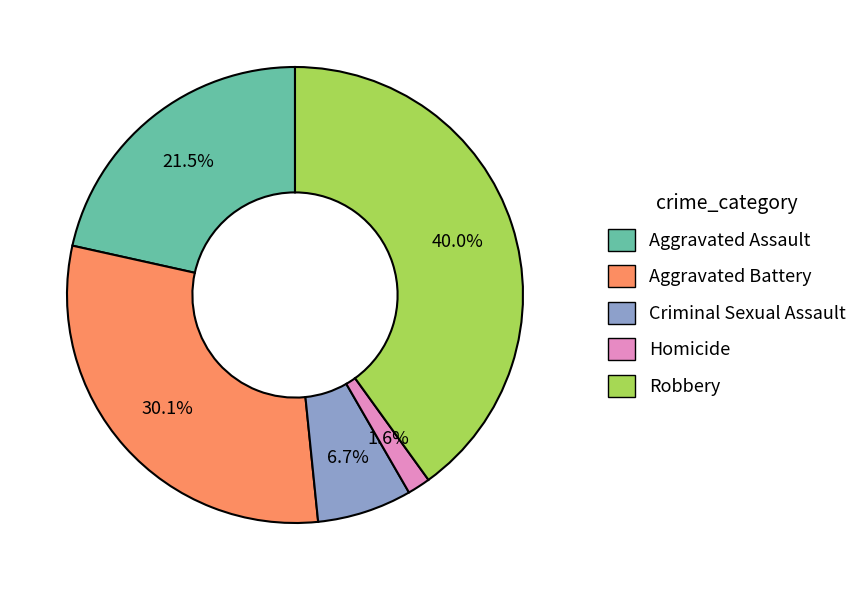

Is the sum of Criminal Sexual Assault and Robbery greater than half?

No